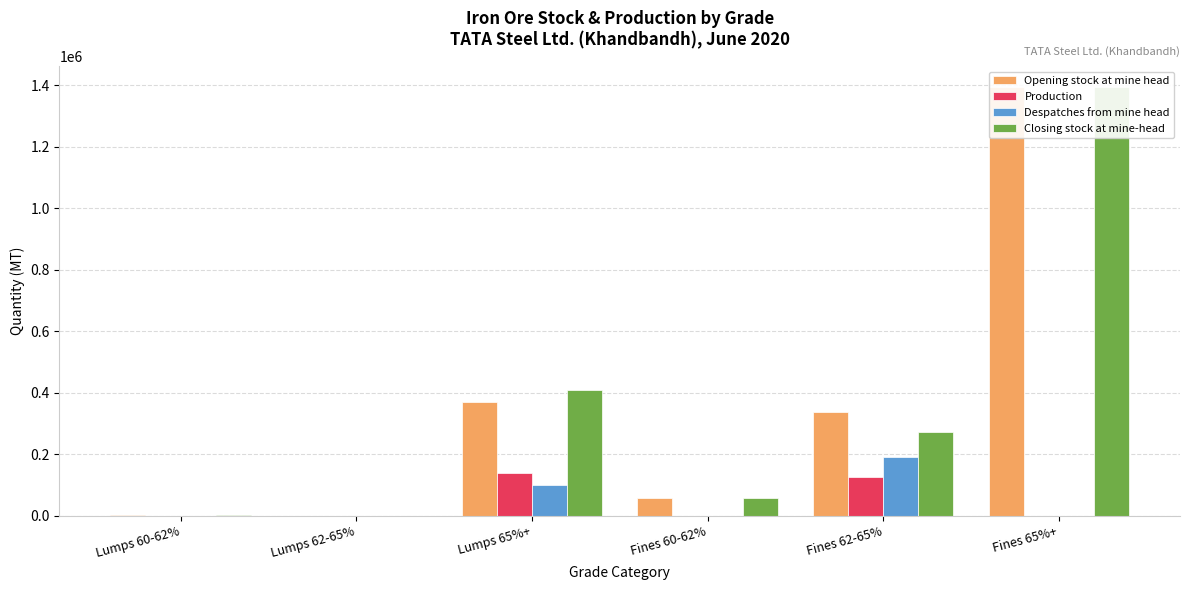

At which category is the sum across all series the highest?

Fines 65%+